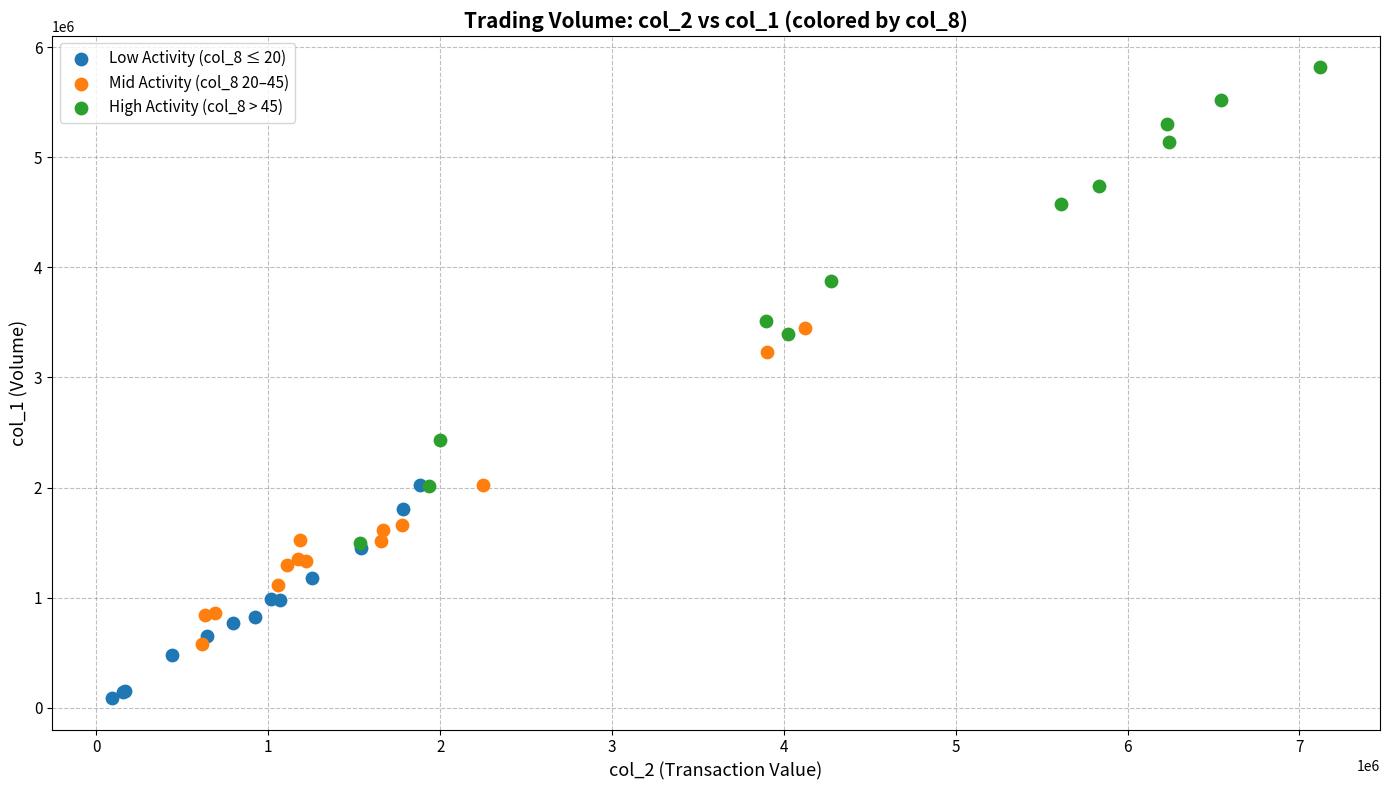

Which series contains the lowest Y value?

Low Activity (col_8 ≤ 20)